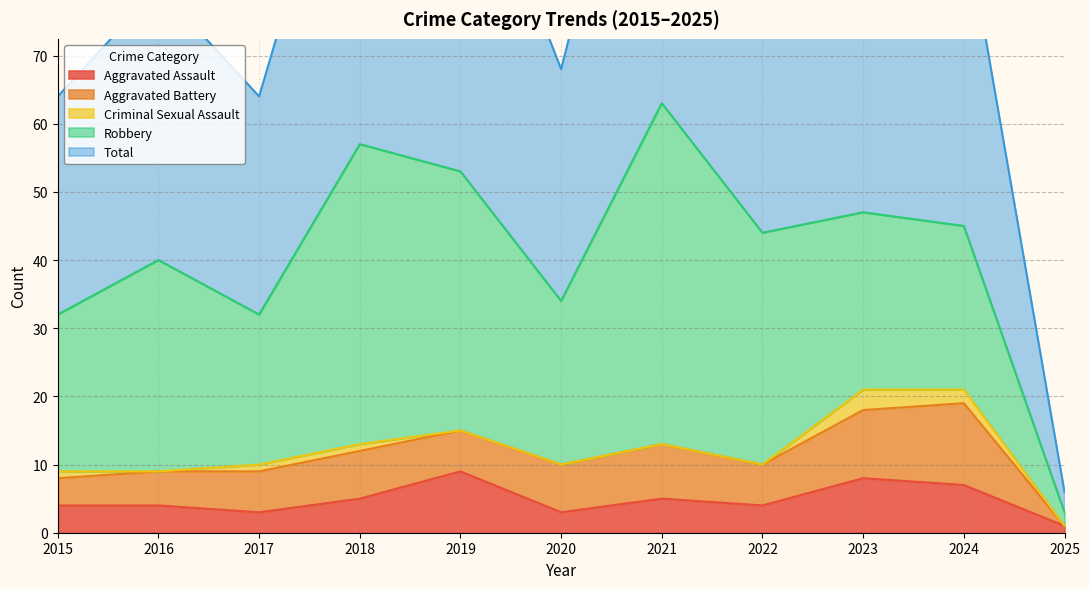

The value of Aggravated Assault at 2018 is 5. True or false?

True